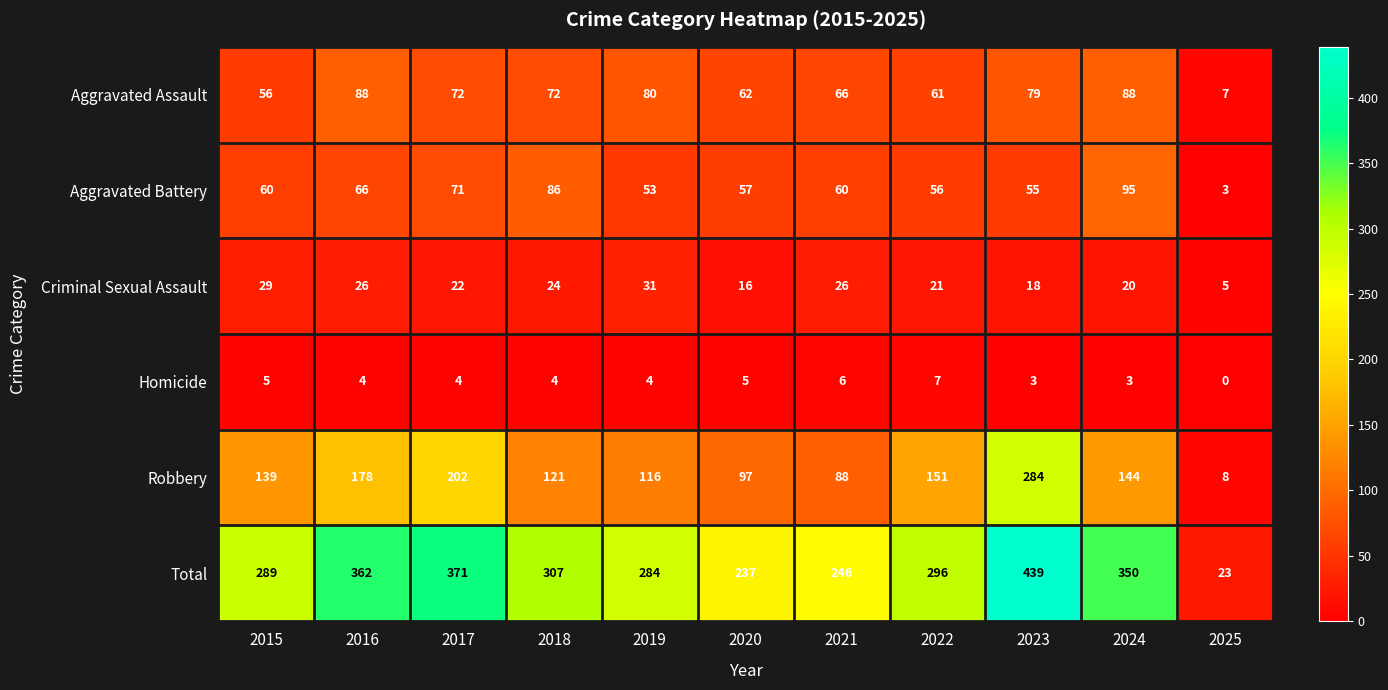

What is the difference between the highest and lowest values at 2023?

436